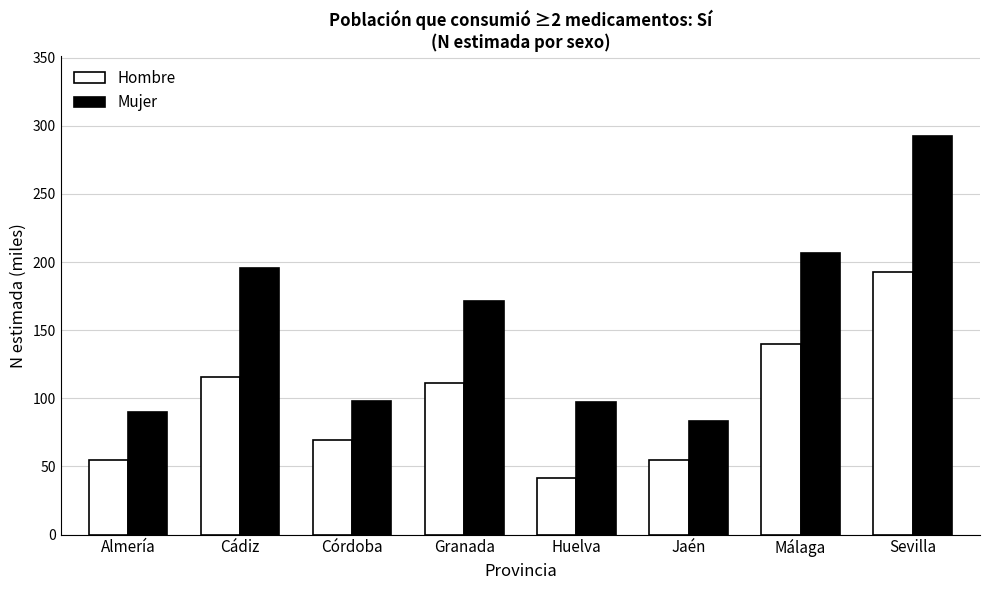

Count the number of categories in the chart.

8